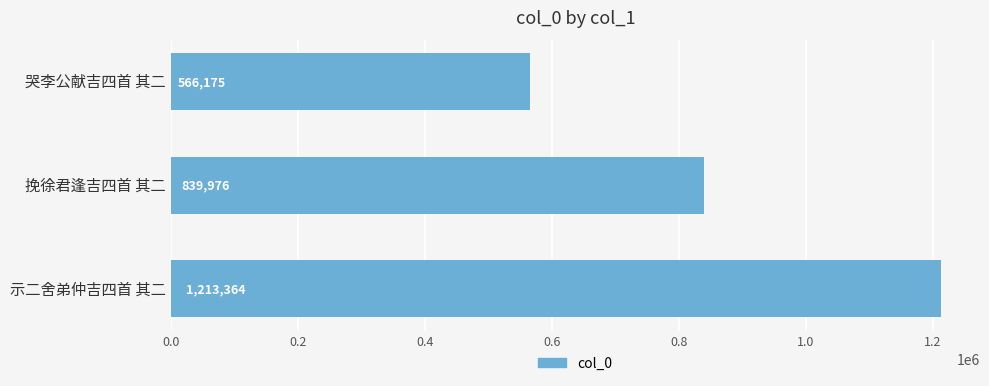

Count the values in the range 566175 to 1213364.

3